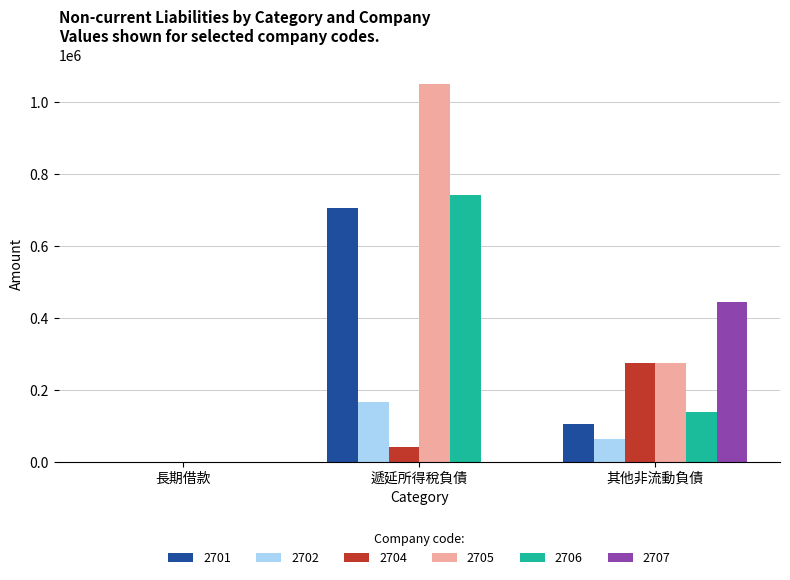

Which series has the largest total across all categories?

2705